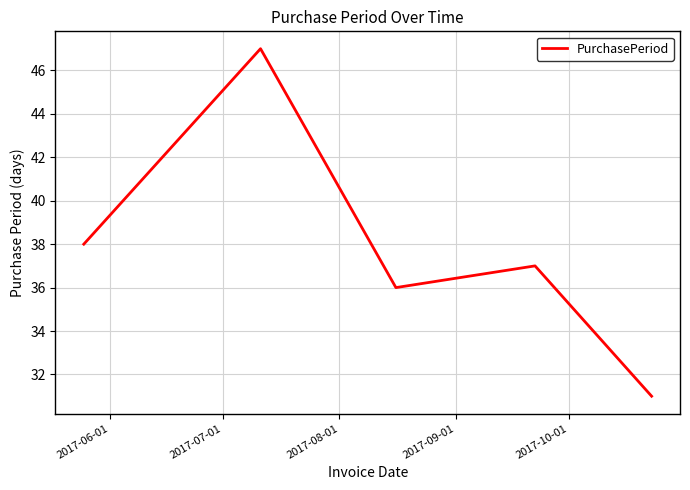

How many interior local peaks (higher than both neighbors) does the data have?

2